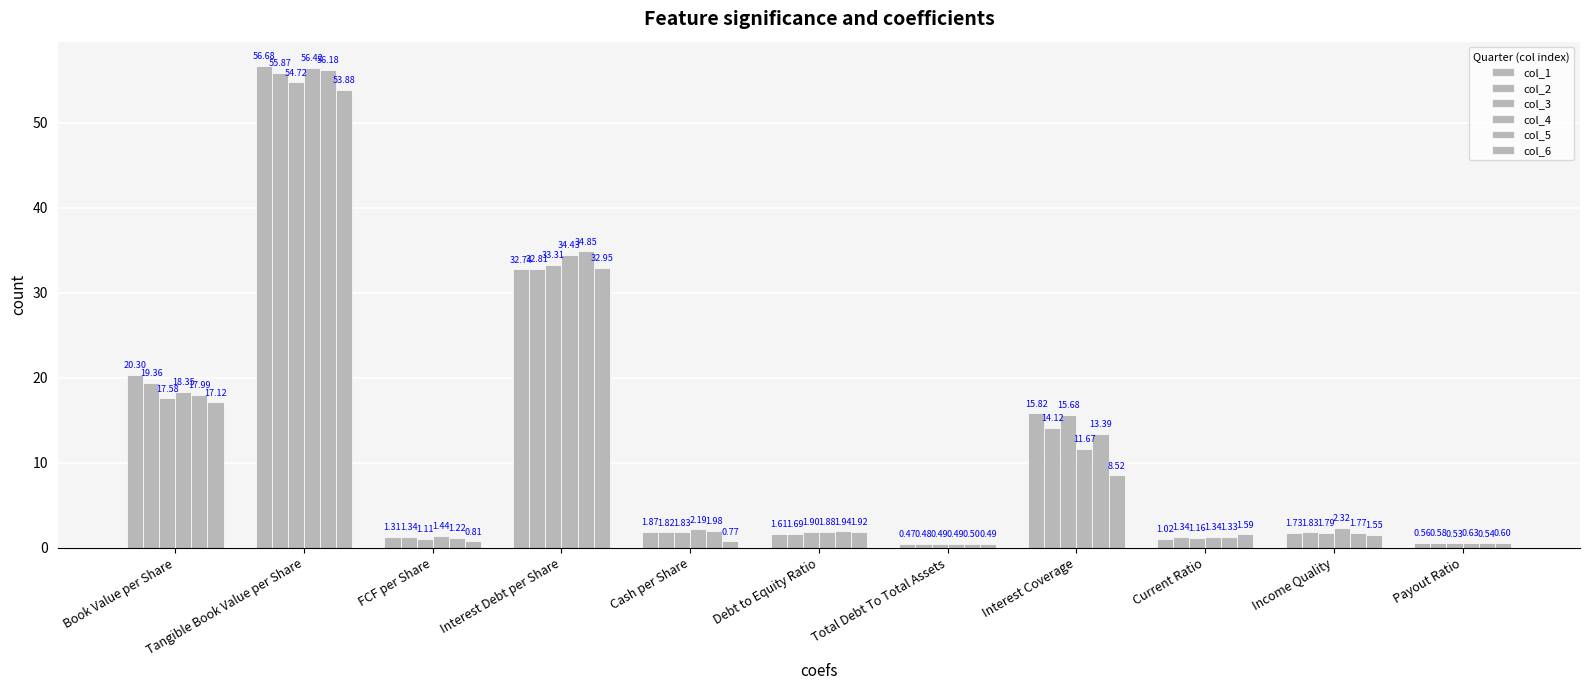

Reading right to left, extract all data points from this chart.

col_1: Payout Ratio=0.6	Income Quality=1.7	Current Ratio=1.0	Interest Coverage=15.8	Total Debt To Total Assets=0.5	Debt to Equity Ratio=1.6	Cash per Share=1.9	Interest Debt per Share=32.7	FCF per Share=1.3	Tangible Book Value per Share=56.7	Book Value per Share=20.3
col_2: Payout Ratio=0.6	Income Quality=1.8	Current Ratio=1.3	Interest Coverage=14.1	Total Debt To Total Assets=0.5	Debt to Equity Ratio=1.7	Cash per Share=1.8	Interest Debt per Share=32.8	FCF per Share=1.3	Tangible Book Value per Share=55.9	Book Value per Share=19.4
col_3: Payout Ratio=0.5	Income Quality=1.8	Current Ratio=1.2	Interest Coverage=15.7	Total Debt To Total Assets=0.5	Debt to Equity Ratio=1.9	Cash per Share=1.8	Interest Debt per Share=33.3	FCF per Share=1.1	Tangible Book Value per Share=54.7	Book Value per Share=17.6
col_4: Payout Ratio=0.6	Income Quality=2.3	Current Ratio=1.3	Interest Coverage=11.7	Total Debt To Total Assets=0.5	Debt to Equity Ratio=1.9	Cash per Share=2.2	Interest Debt per Share=34.4	FCF per Share=1.4	Tangible Book Value per Share=56.4	Book Value per Share=18.3
col_5: Payout Ratio=0.5	Income Quality=1.8	Current Ratio=1.3	Interest Coverage=13.4	Total Debt To Total Assets=0.5	Debt to Equity Ratio=1.9	Cash per Share=2.0	Interest Debt per Share=34.8	FCF per Share=1.2	Tangible Book Value per Share=56.2	Book Value per Share=18.0
col_6: Payout Ratio=0.6	Income Quality=1.6	Current Ratio=1.6	Interest Coverage=8.5	Total Debt To Total Assets=0.5	Debt to Equity Ratio=1.9	Cash per Share=0.8	Interest Debt per Share=32.9	FCF per Share=0.8	Tangible Book Value per Share=53.9	Book Value per Share=17.1